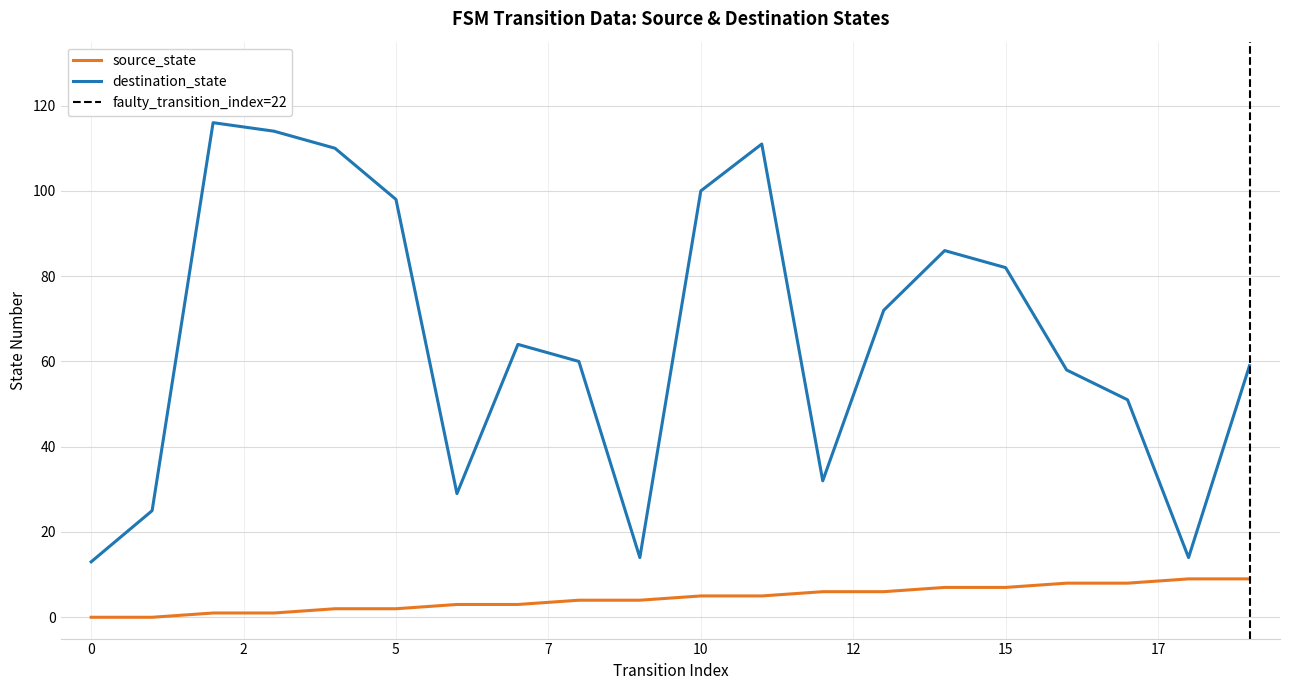

Which series has the largest total across all categories?

destination_state